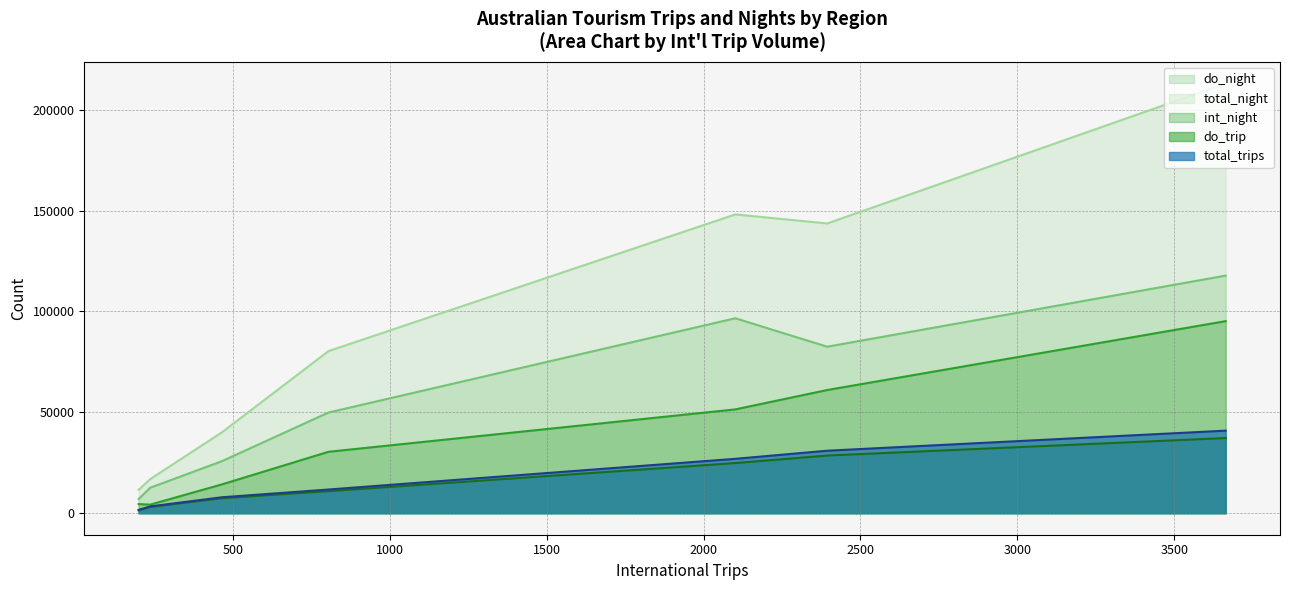

True or false: int_night and total_trips intersect in this chart.

False